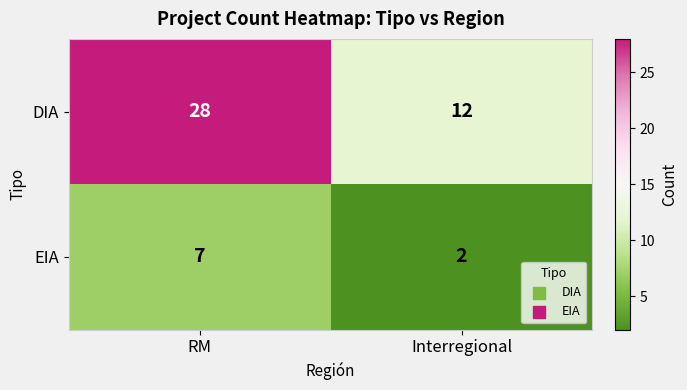

Reading left to right, extract all data points from this chart.

DIA: RM=28	Interregional=12
EIA: RM=7	Interregional=2